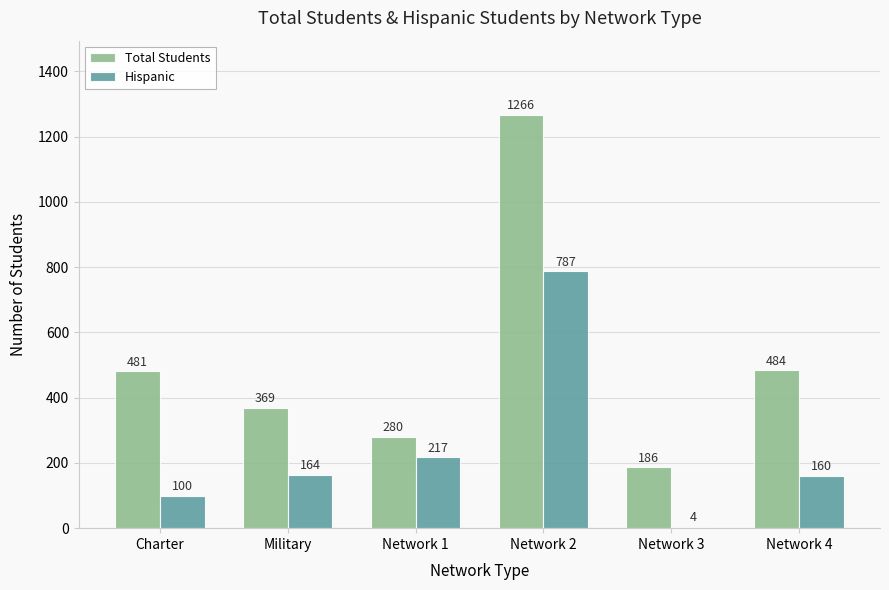

What is the sum of all Total Students values?

3066